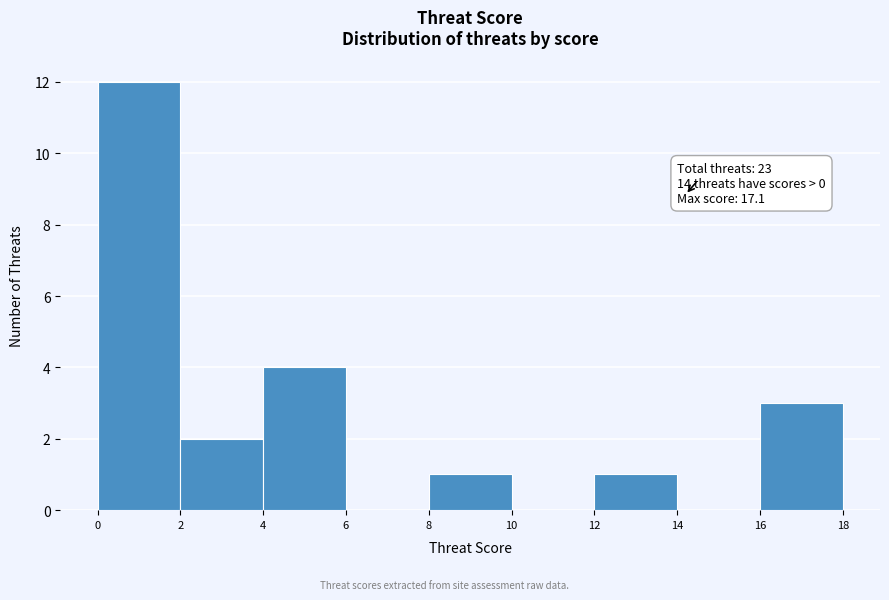

Which range on the x-axis has the tallest bar?

0 to 2